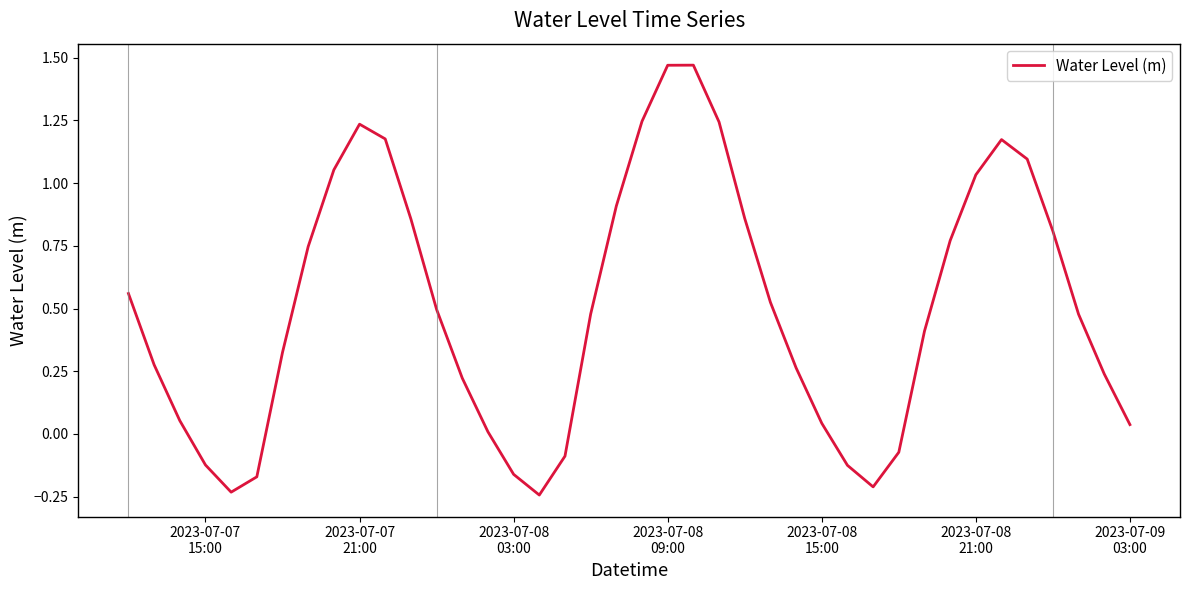

How many lines are shown in the chart?

1